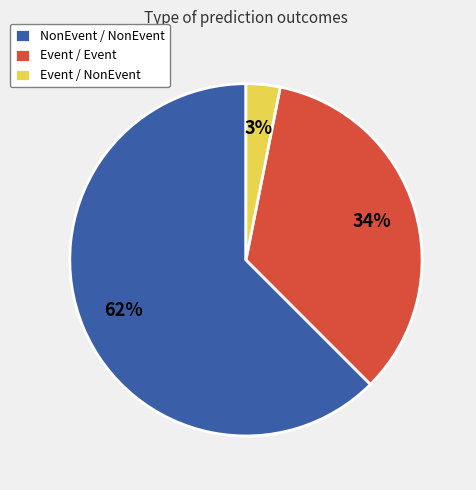

To the nearest percent, what is the difference between the Event / NonEvent and Event / Event slice percentages?

31%